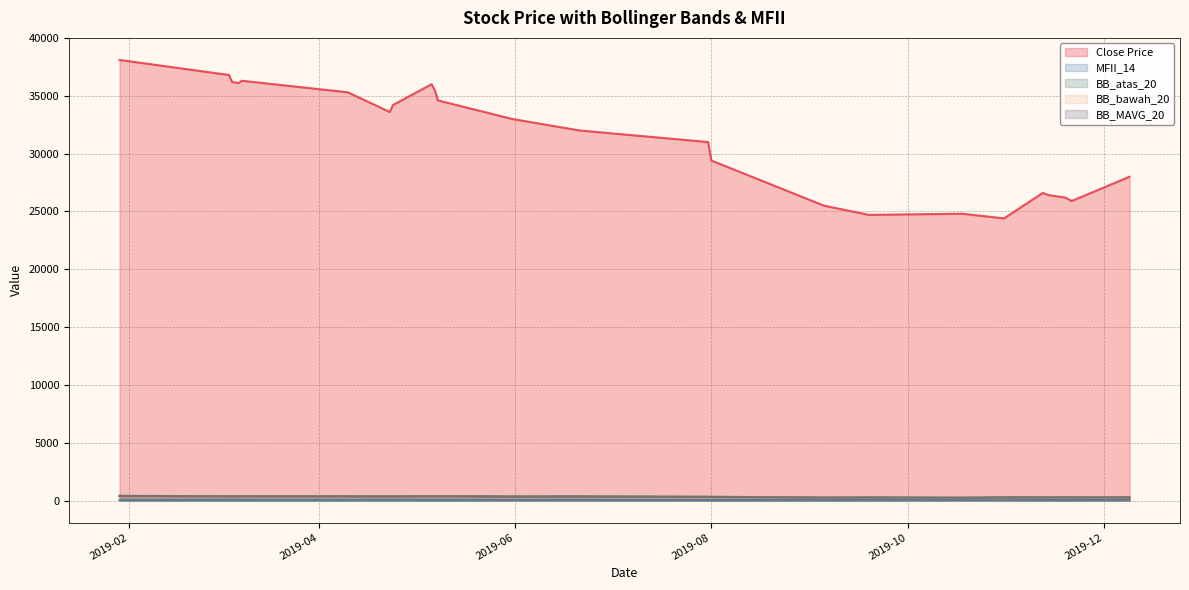

What is the smallest value displayed?

39.7